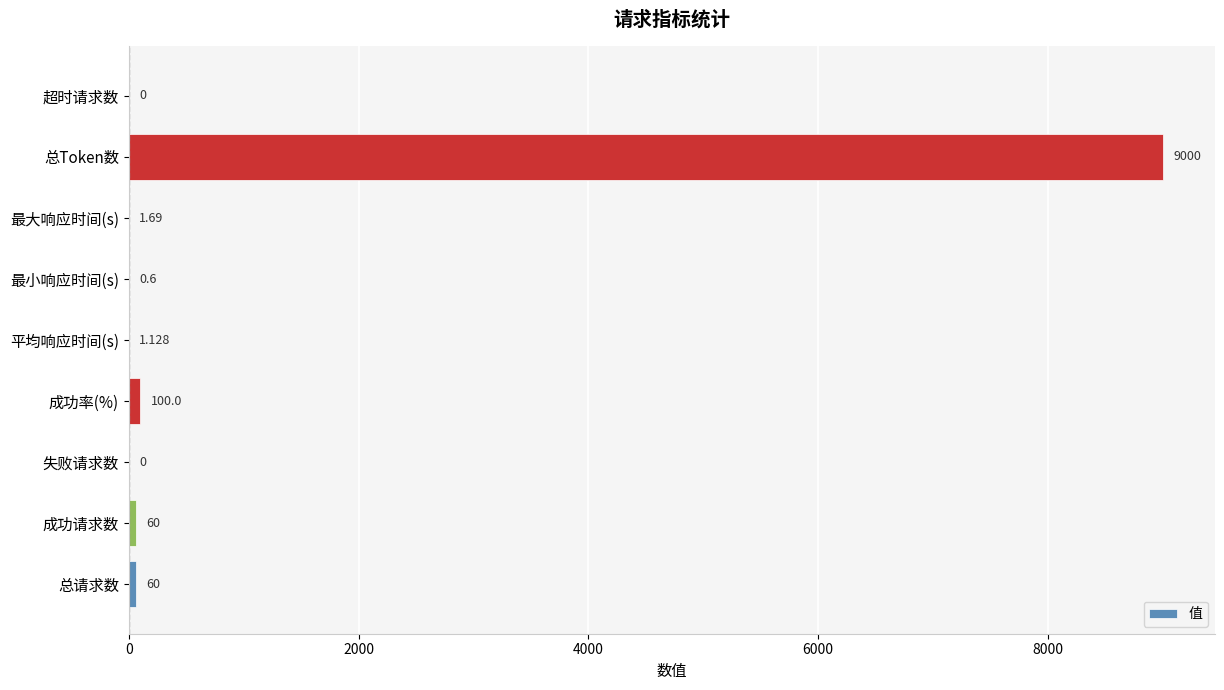

Are the bars horizontal?

Yes